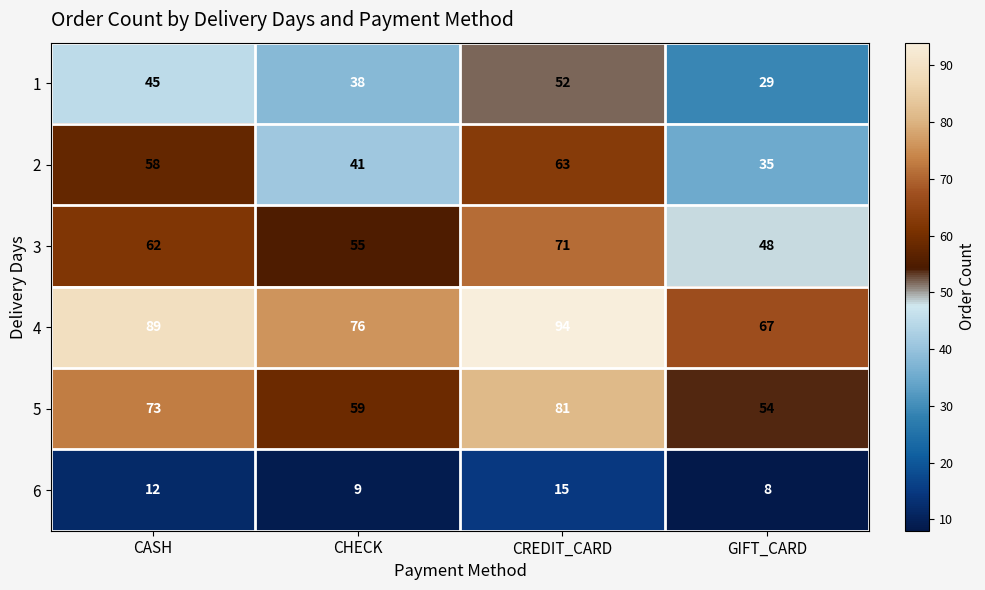

Rank the series by their maximum value, from highest to lowest.

4, 5, 3, 2, 1, 6